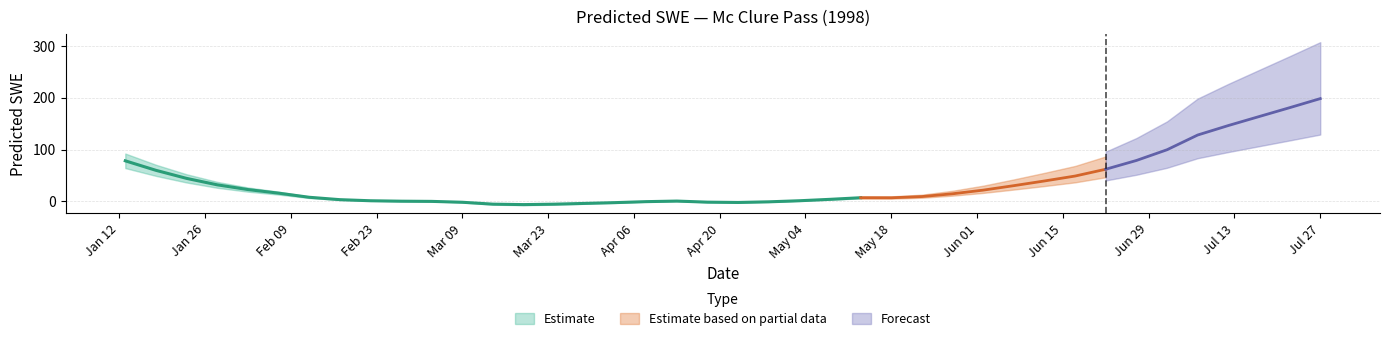

Where is the first local minimum?

1998-03-19